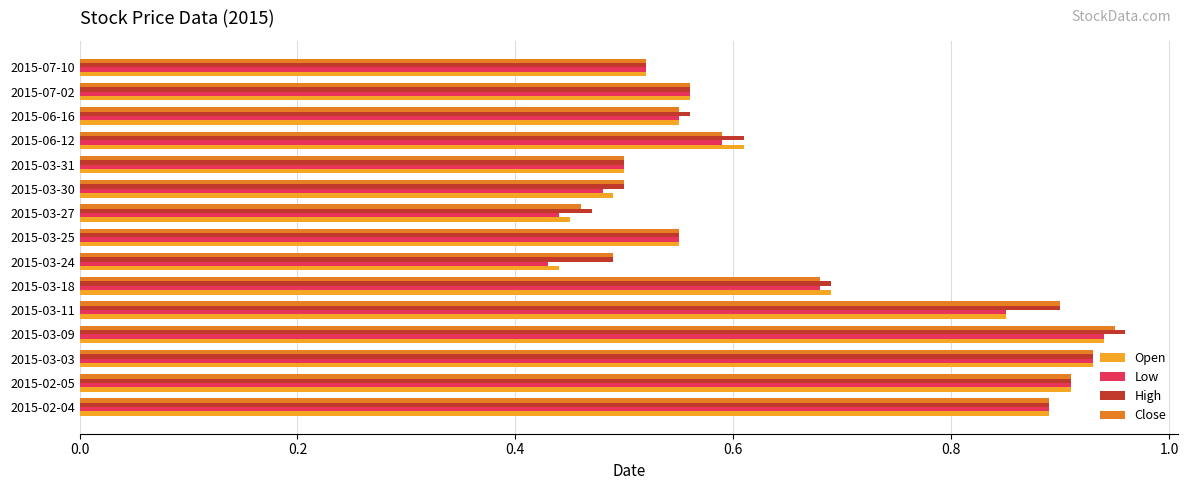

Which label corresponds to the largest value in the chart?

2015-03-09